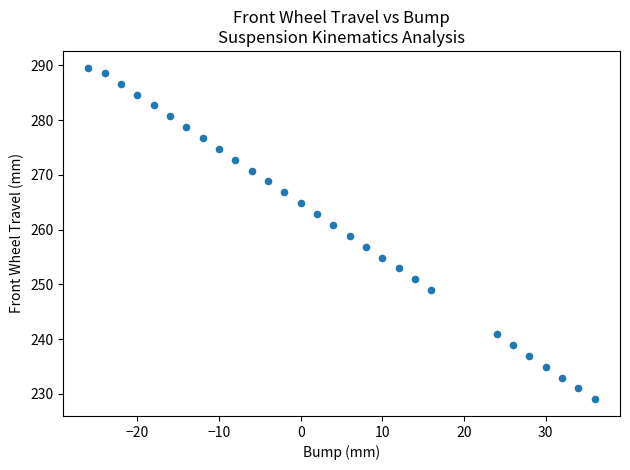

What is the range of Y values (max minus min)?

60.6